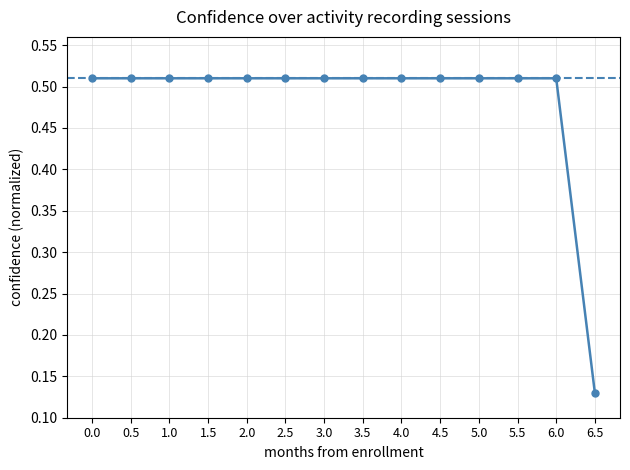

What is the change in value from 3.5 to 6.5?

-0.4